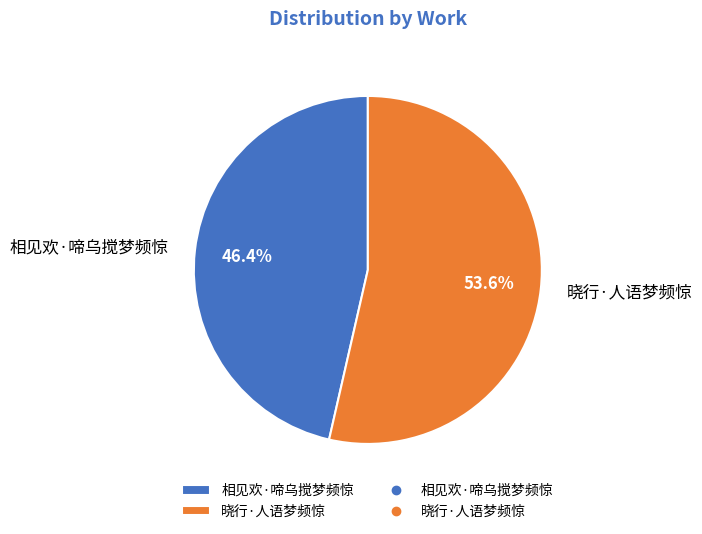

To the nearest percent, what portion does 相见欢·啼乌搅梦频惊 represent?

46%